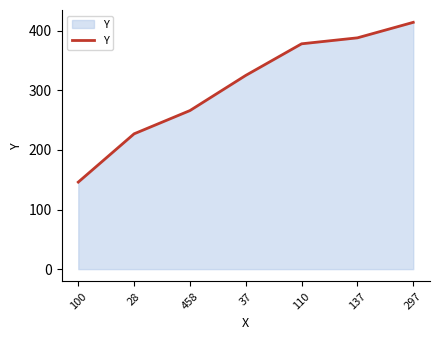

What is the greatest value displayed?

414